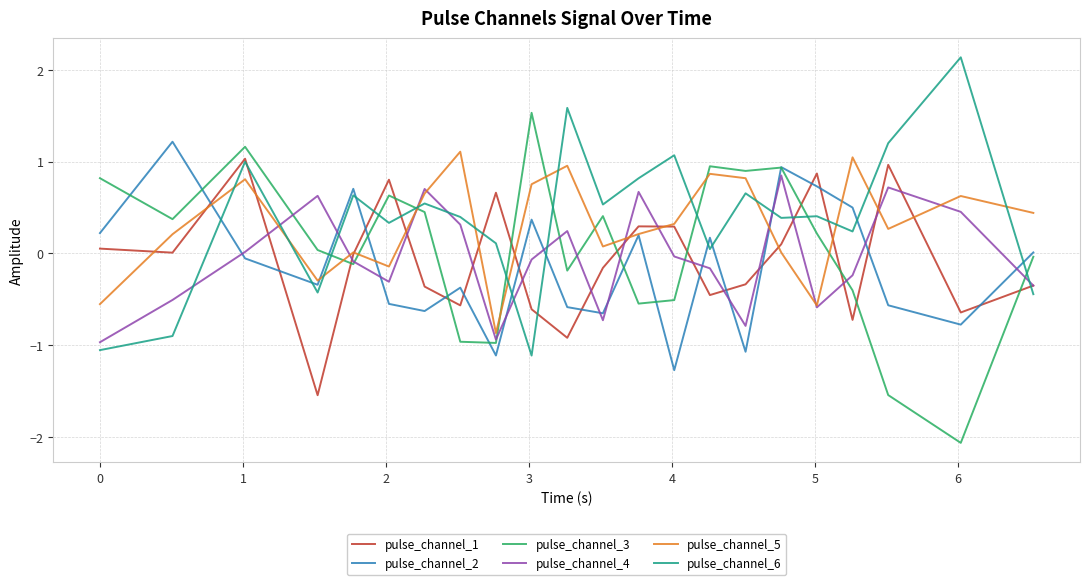

What are all the series names shown in the legend?

pulse_channel_1, pulse_channel_2, pulse_channel_3, pulse_channel_4, pulse_channel_5, pulse_channel_6